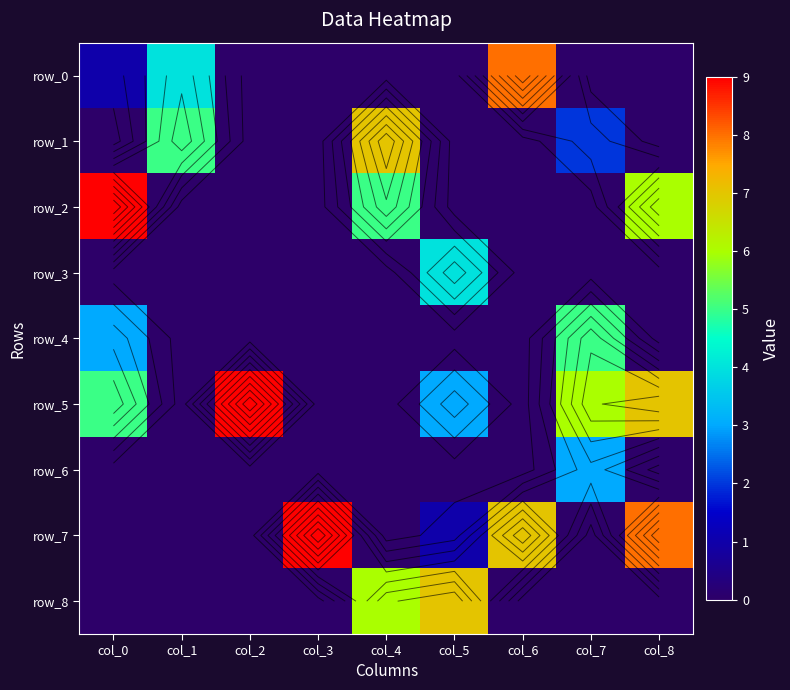

At which category is the sum across all series the highest?

col_8